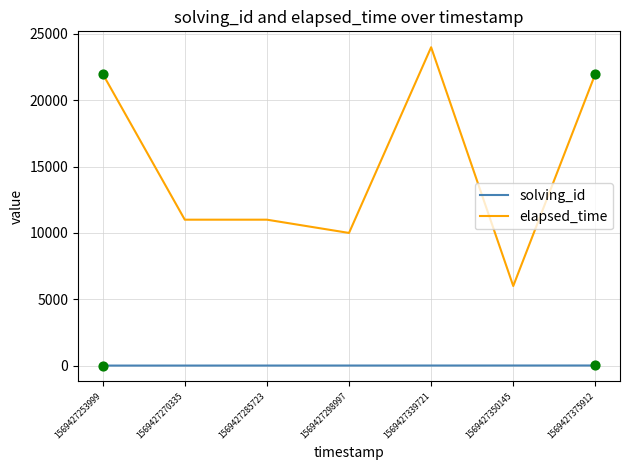

Which series has the largest range (max minus min)?

elapsed_time